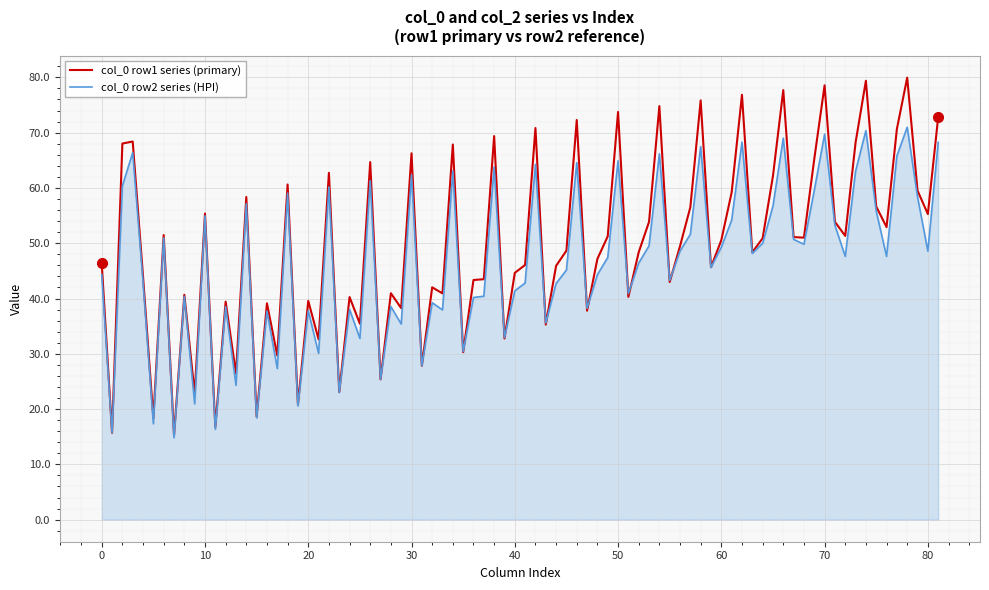

What is the minimum value for col_0 row2 series (HPI)?

14.8